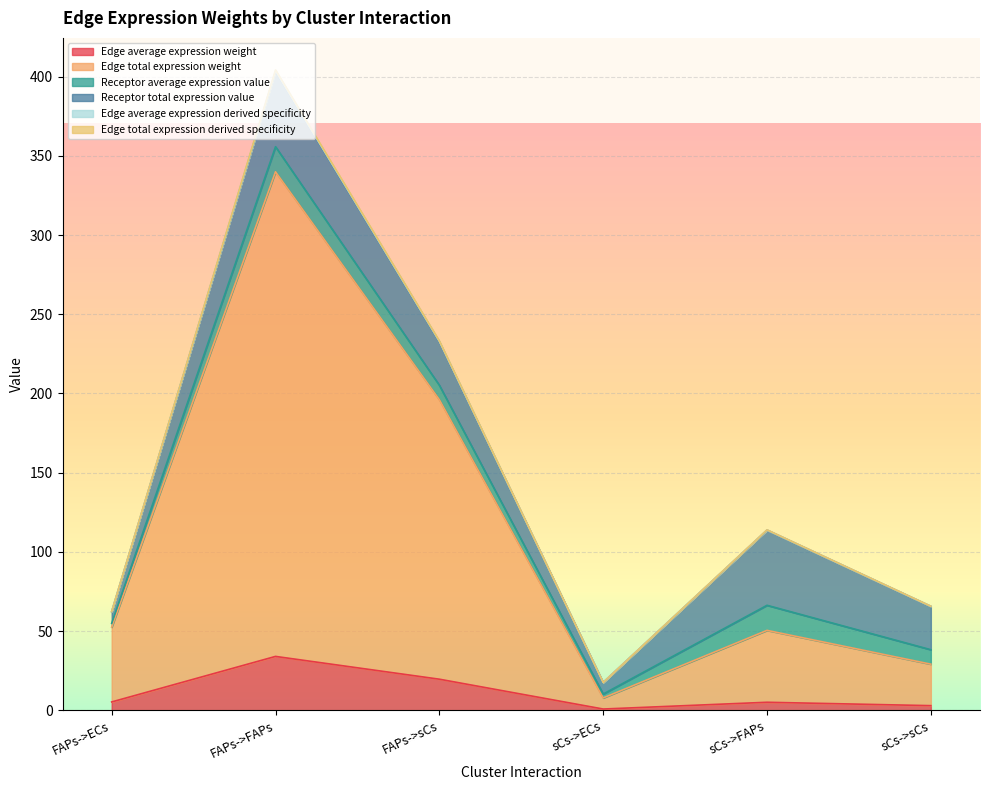

Which series has the largest range (max minus min)?

Edge total expression derived specificity